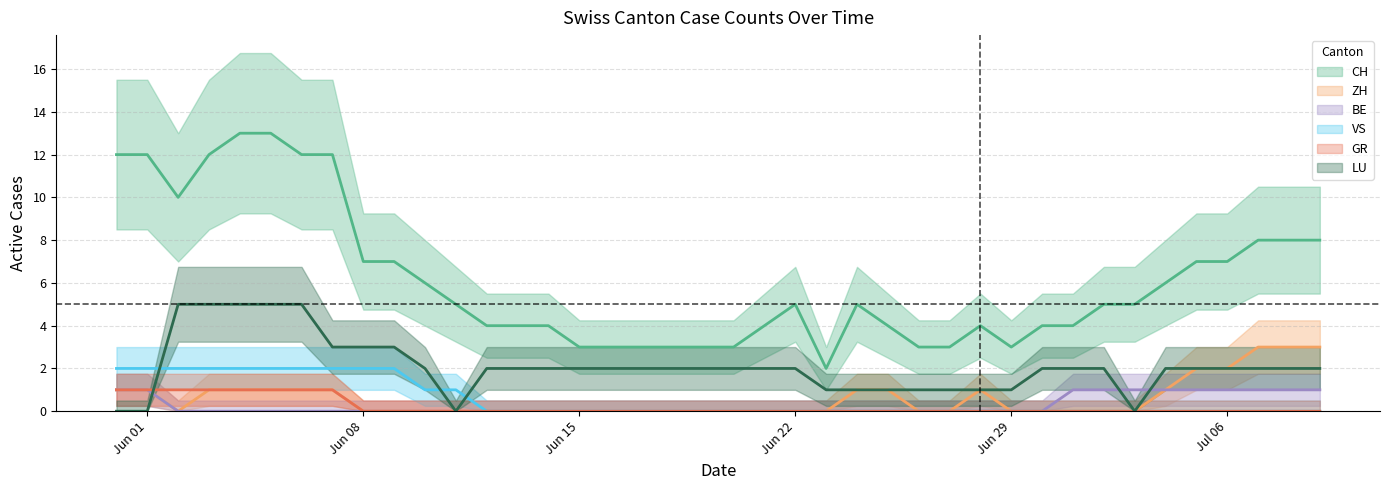

Is this an area chart (filled region under the line)?

No